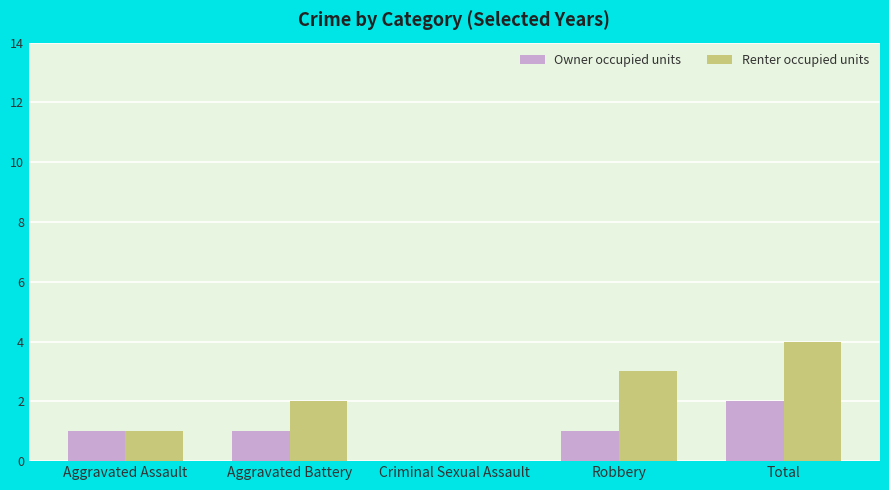

Which series has the largest total across all categories?

Renter occupied units